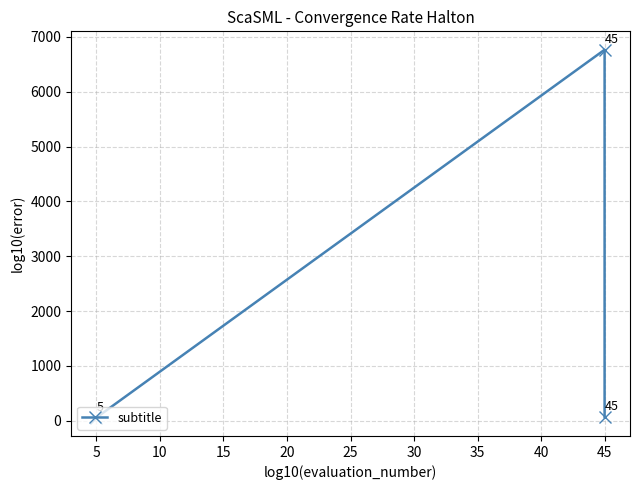

What is the difference between the values at 5 and 45?

6708